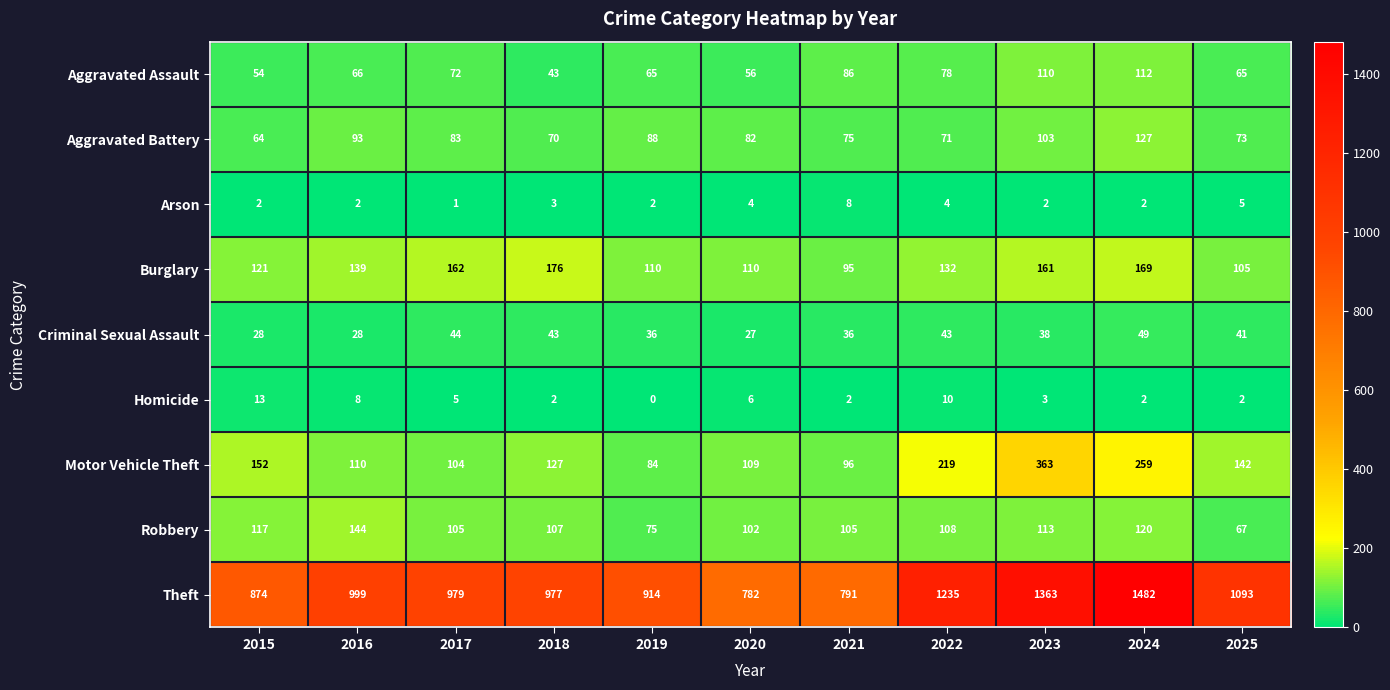

What is the difference between the second highest and minimum values in the Criminal Sexual Assault series?

17